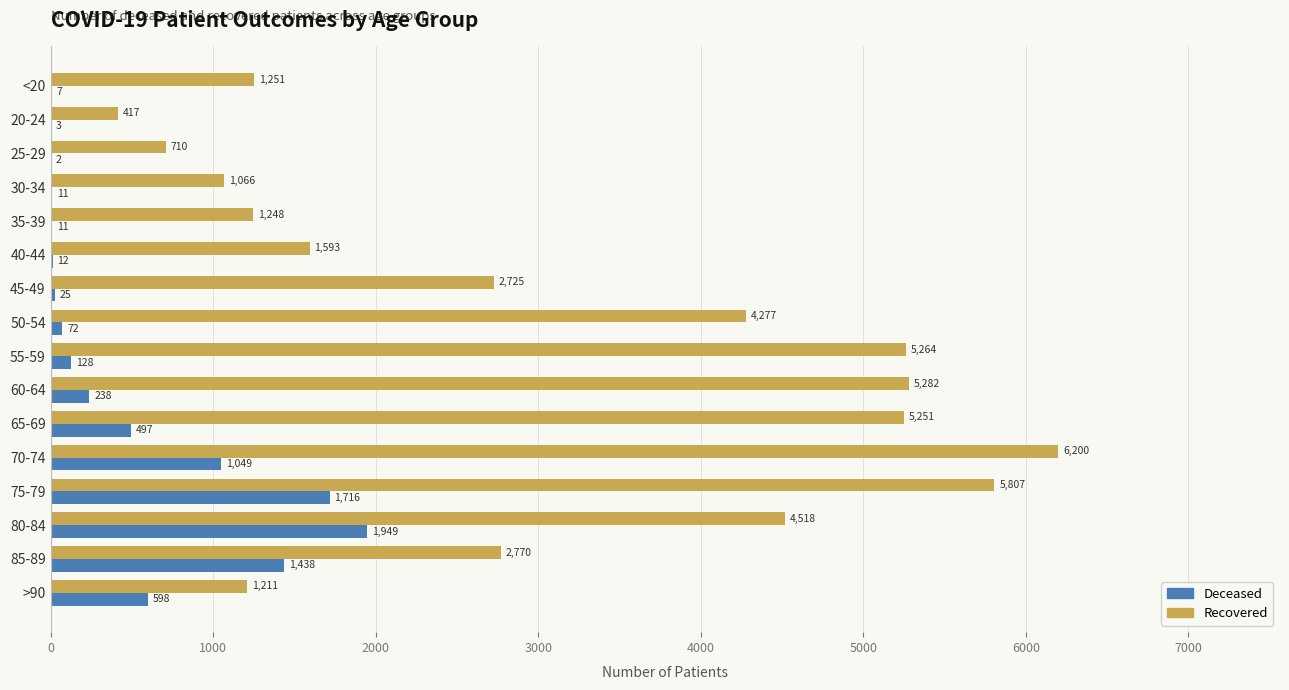

At which category is the sum across all series the highest?

75-79